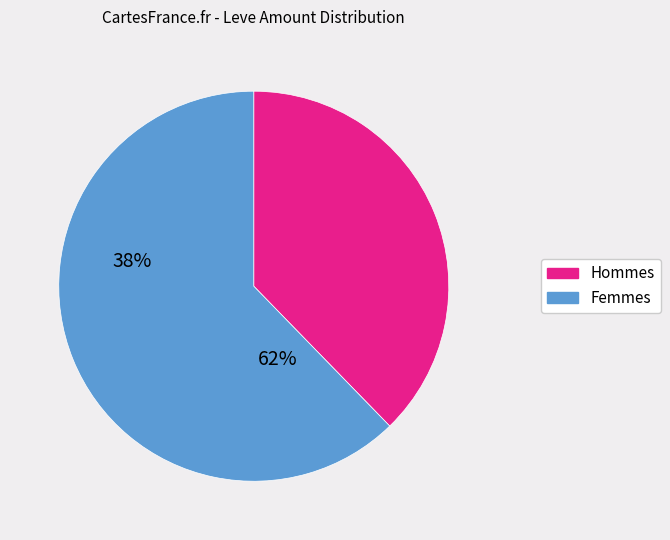

Is there a majority slice in this chart?

Yes